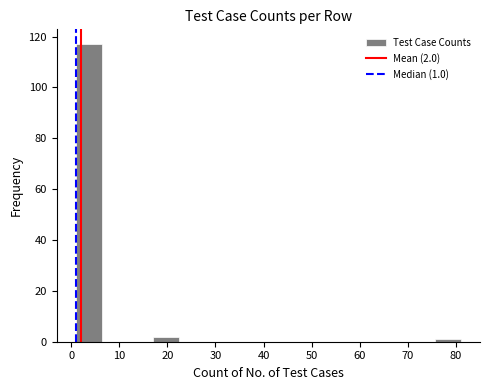

Which range on the x-axis has the tallest bar?

1 to 6